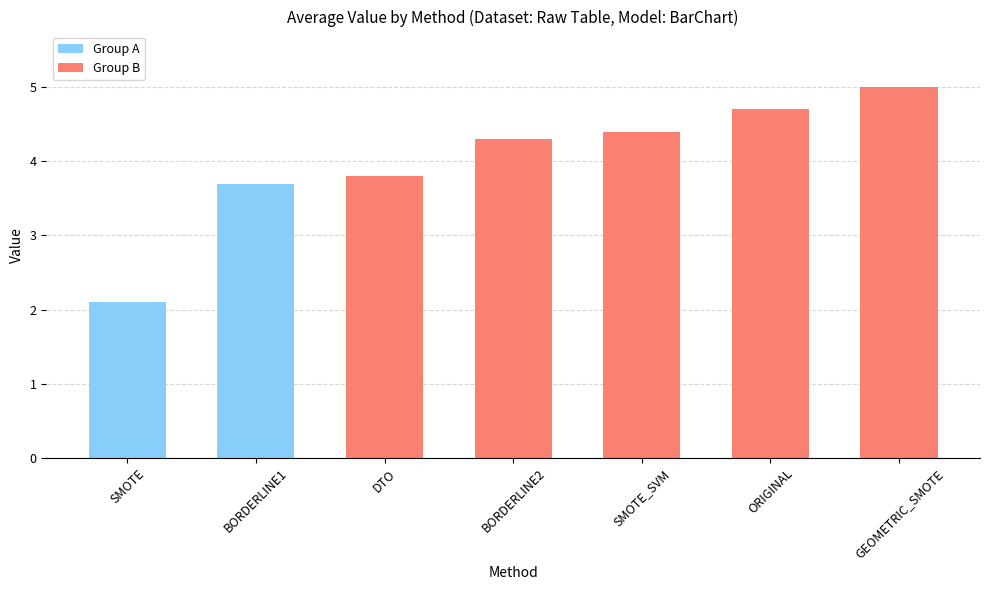

Rank the categories by value from highest to lowest.

GEOMETRIC_SMOTE, ORIGINAL, SMOTE_SVM, BORDERLINE2, DTO, BORDERLINE1, SMOTE